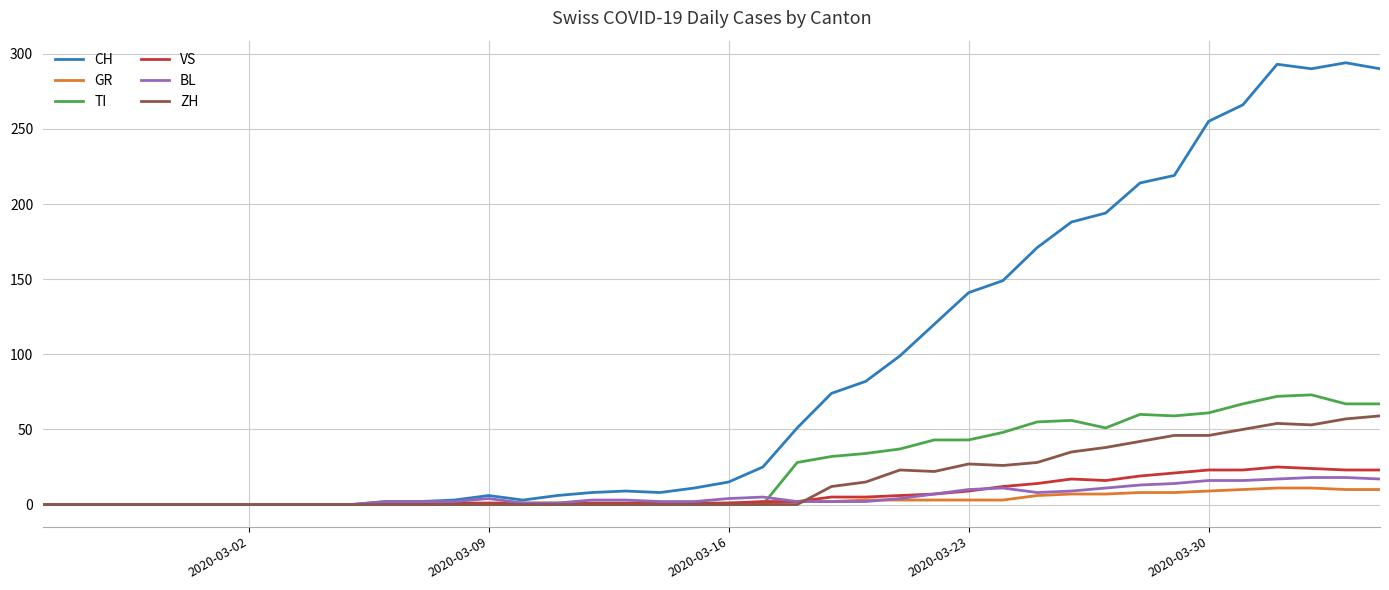

Which series has the largest range (max minus min)?

CH